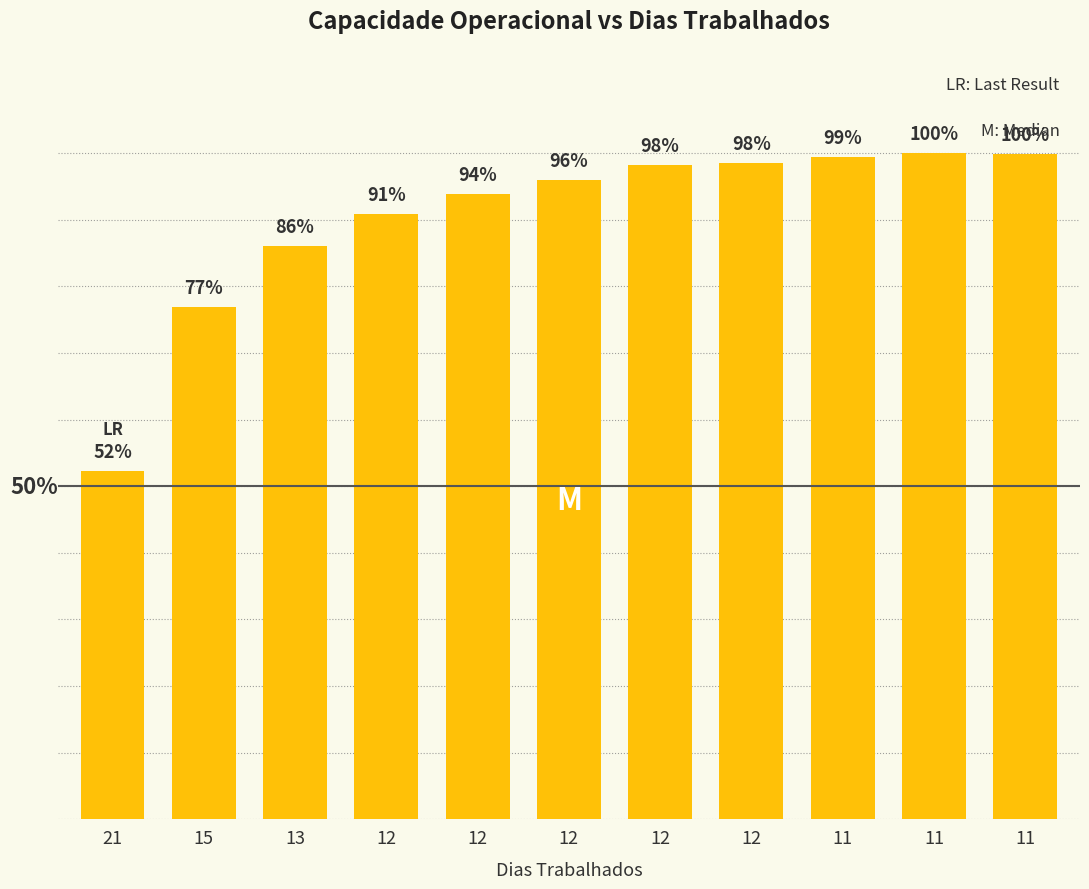

Reading right to left, list all the values displayed in this chart.

99.9	100.0	99.5	98.4	98.2	96.0	93.9	90.9	86.1	76.8	52.2